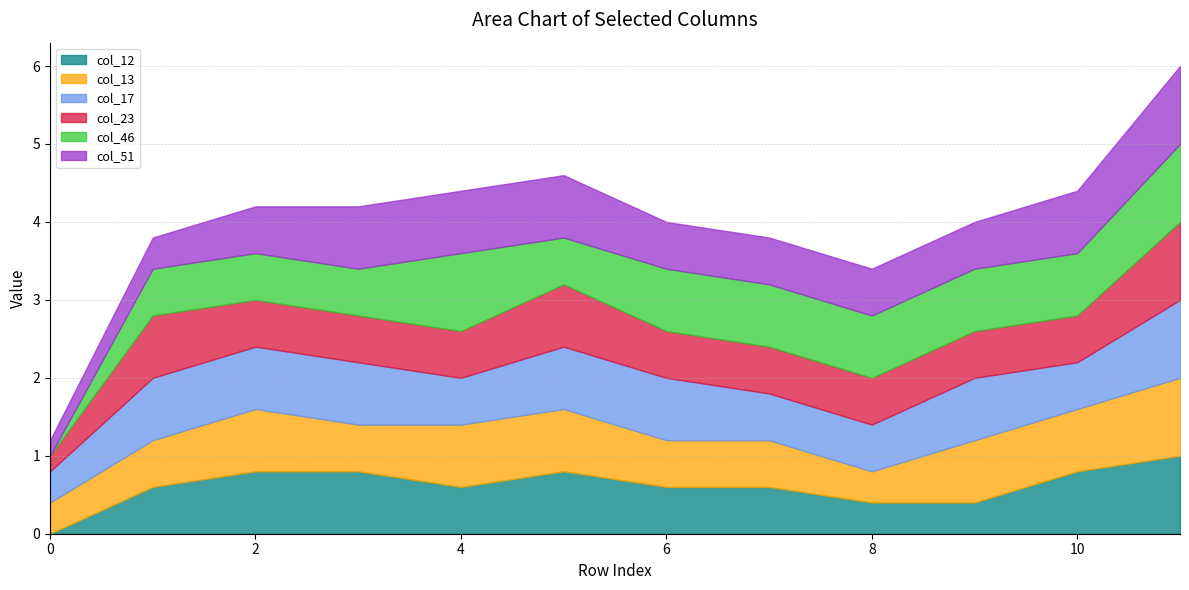

What is the total value across all series at 11?

6.0